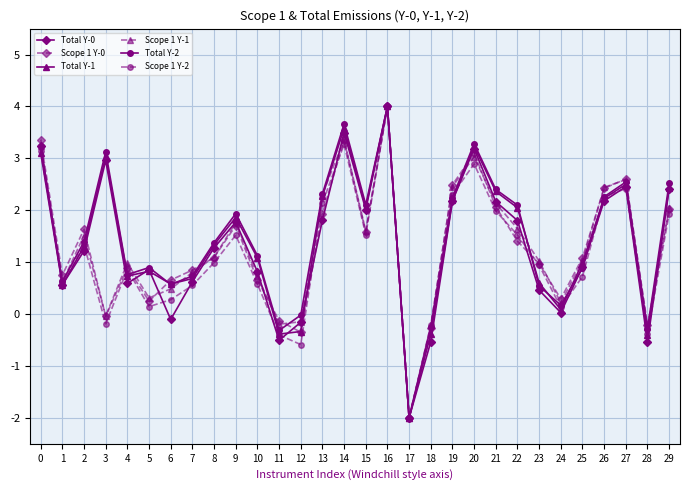

The Scope 1 Y-0 series shows 1.0 at 6. True or false?

False